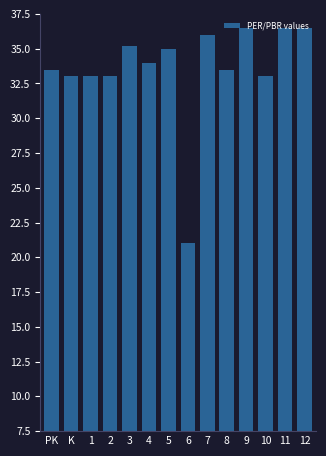

How many data points does each series have?

14